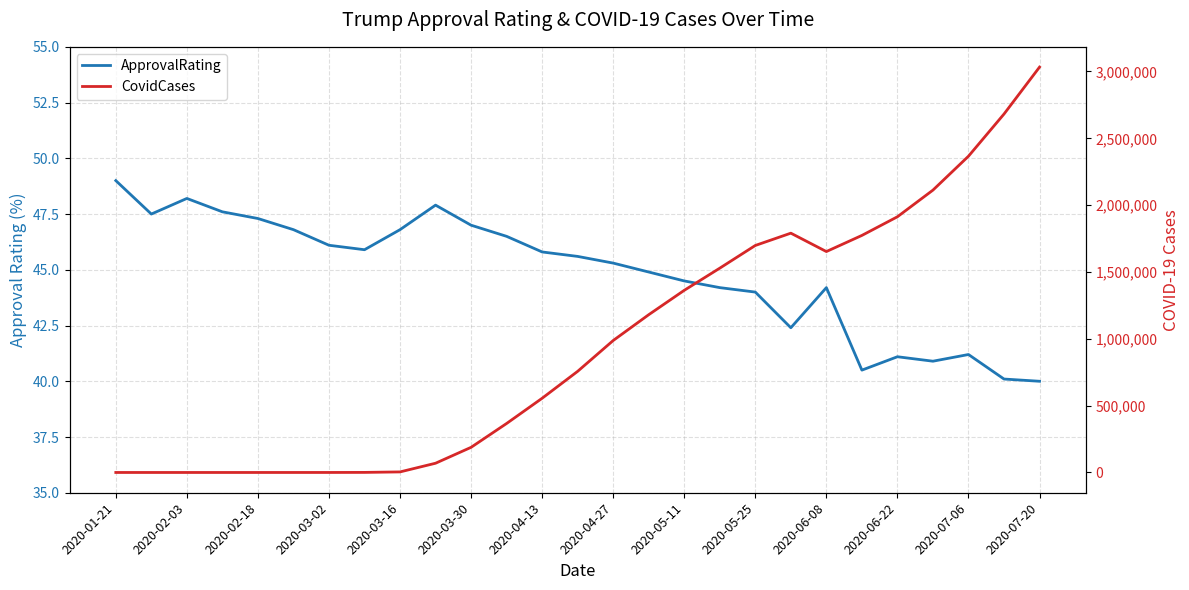

What are all the series names shown in the legend?

ApprovalRating, CovidCases